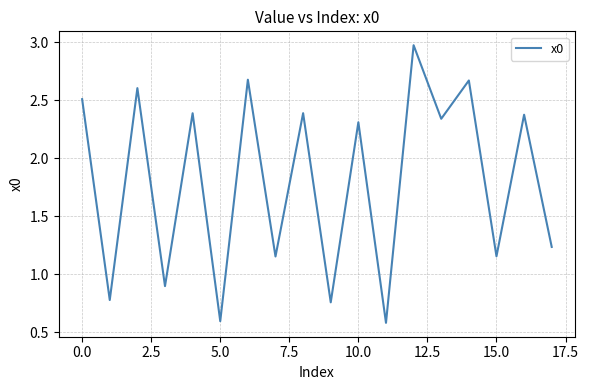

Count the number of data series in this chart.

1